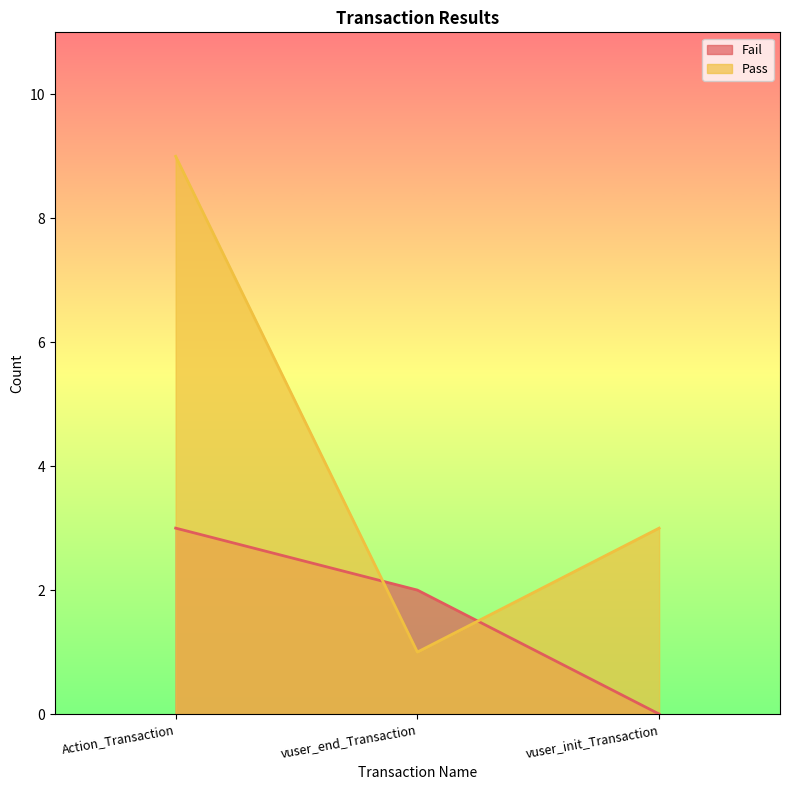

Where is Fail nearest to the value 1?

vuser_end_Transaction